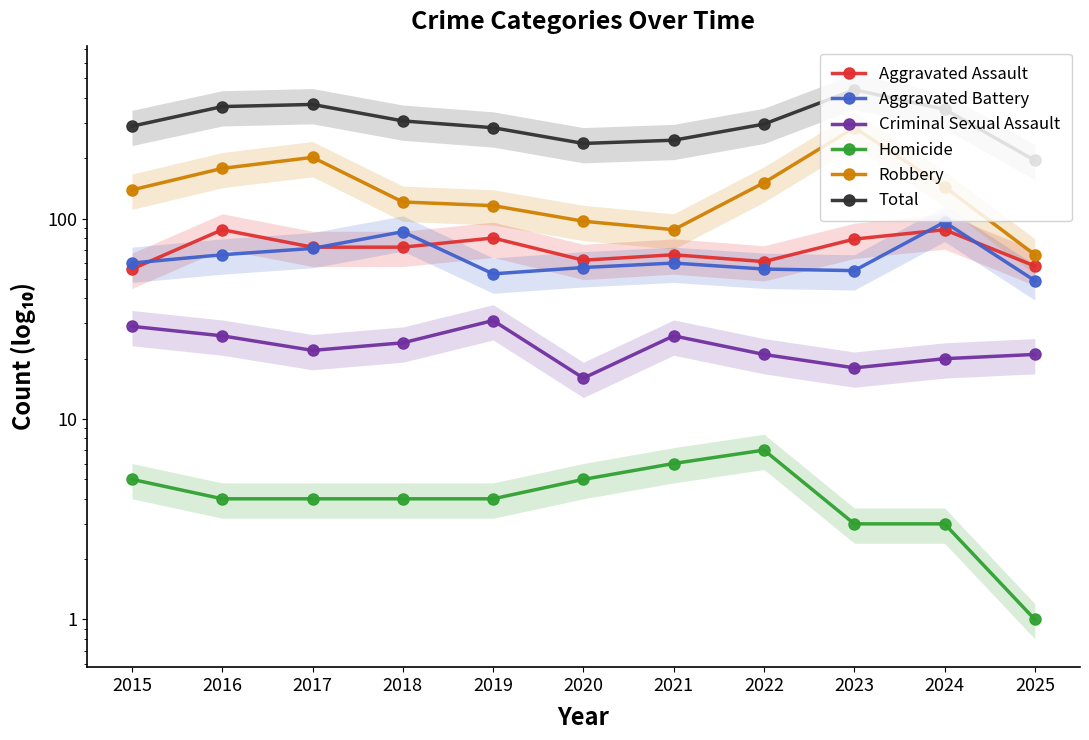

Where does the Criminal Sexual Assault series first go above 22?

2015